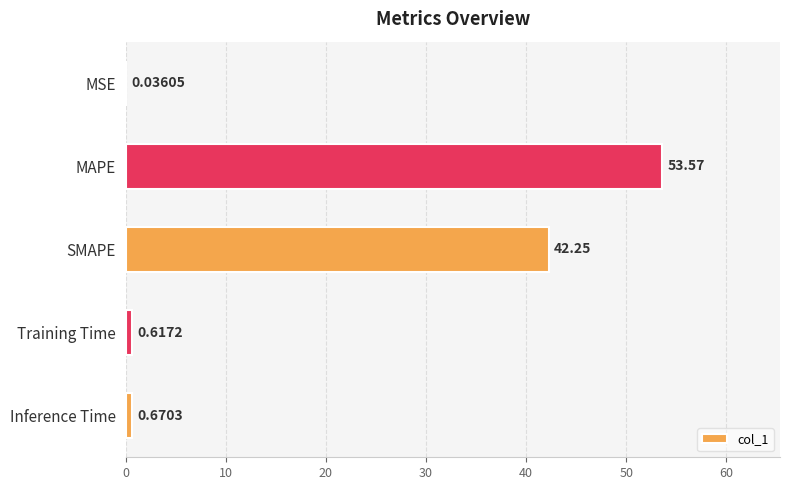

What is the sum of the values at Inference Time and SMAPE?

42.9